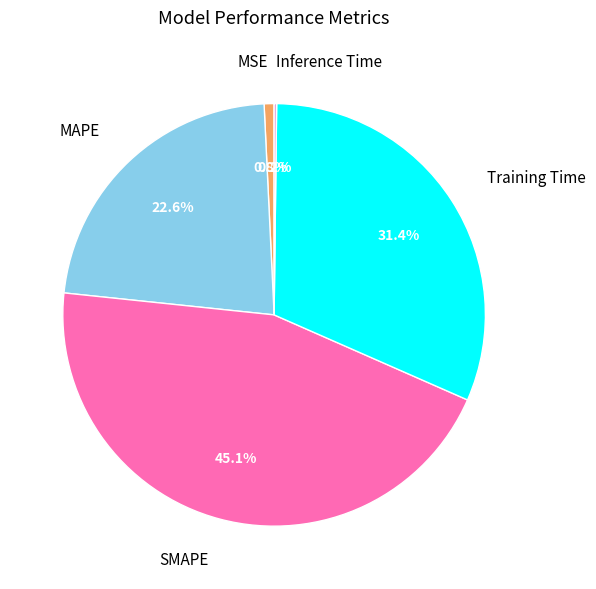

Is there a majority slice in this chart?

No